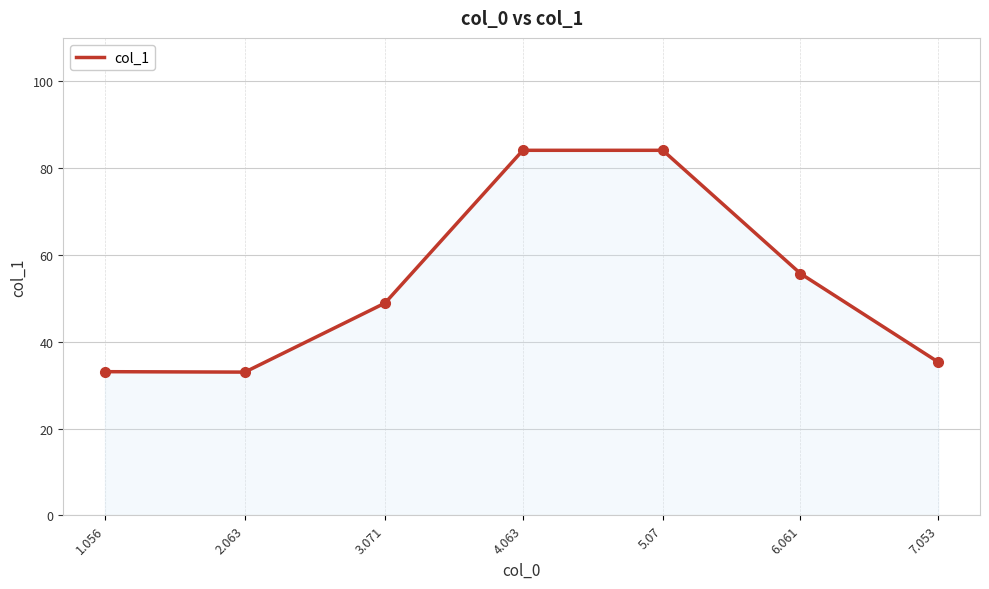

The chart shows a value of 84.1 at 4.063. True or false?

True